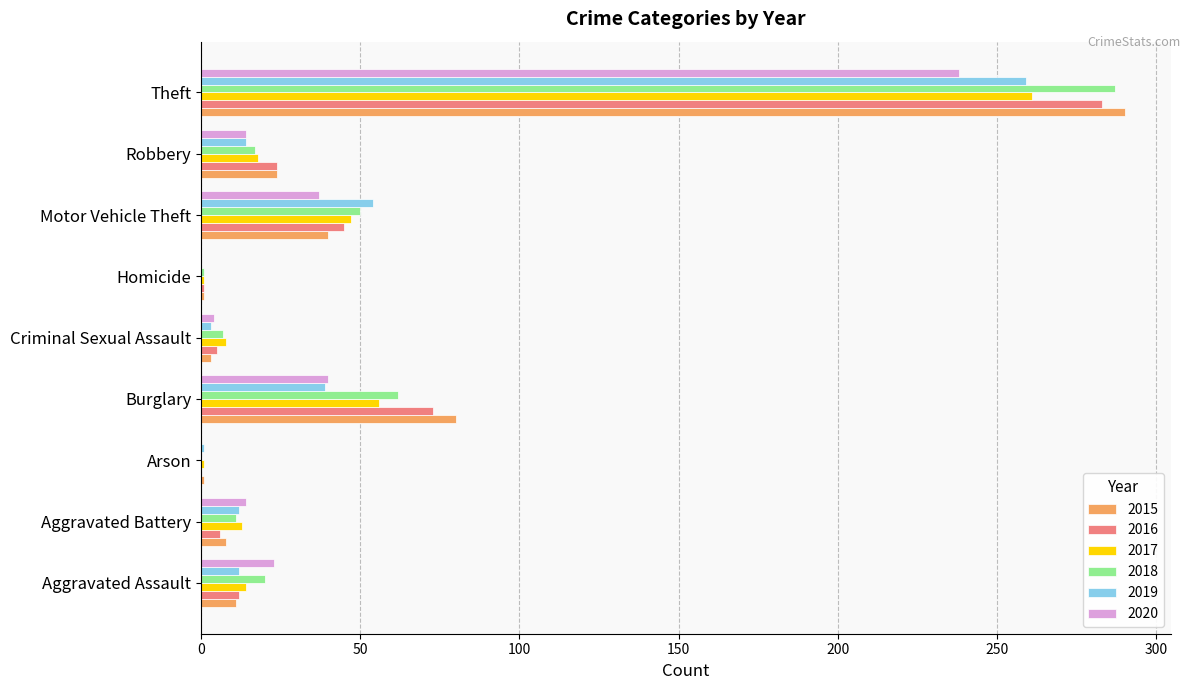

Which label corresponds to the largest value in the chart?

Theft